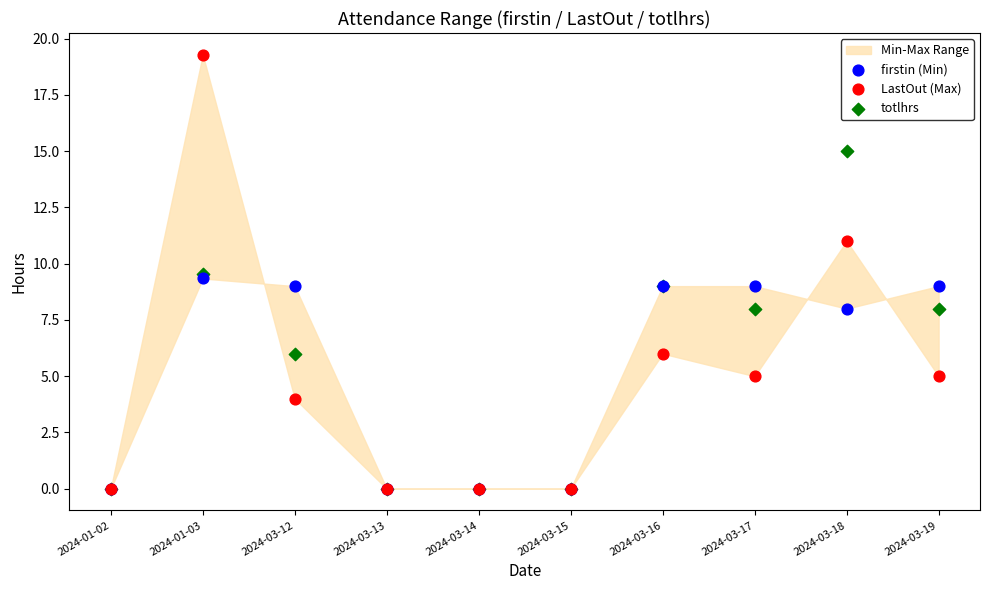

What are all the series names shown in the legend?

firstin (Min), LastOut (Max), totlhrs